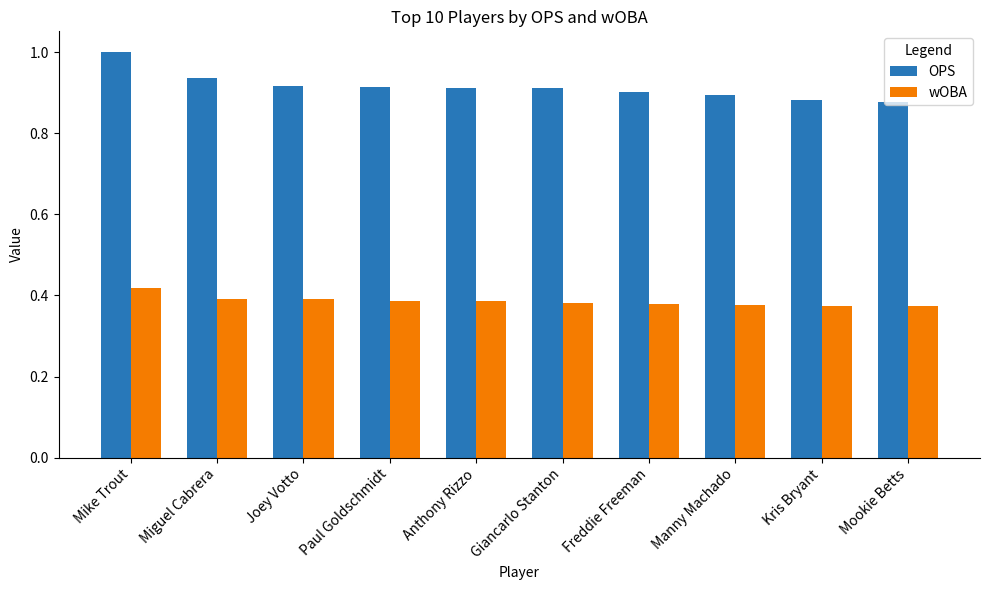

The value of wOBA at Miguel Cabrera is 0.4. True or false?

True